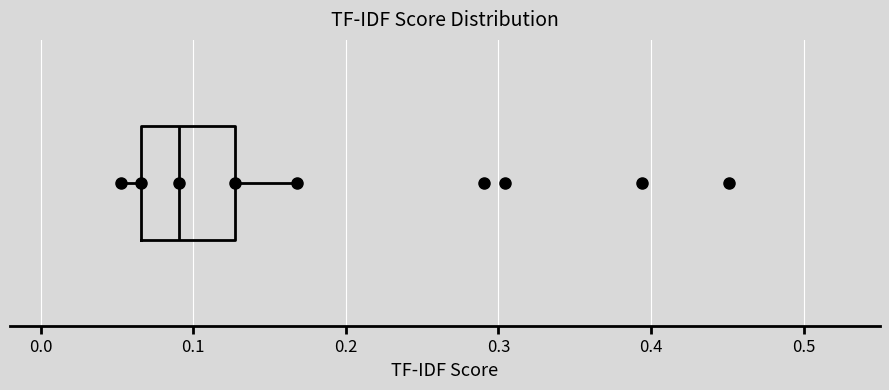

Read this box plot against the x-axis: the position of the median line, the range covered by the box, and the ends of both whiskers. The values are not printed on the chart, so give them approximately, as read against the axis.

median 0.09, box 0.07 to 0.13, whiskers 0.05 to 0.17